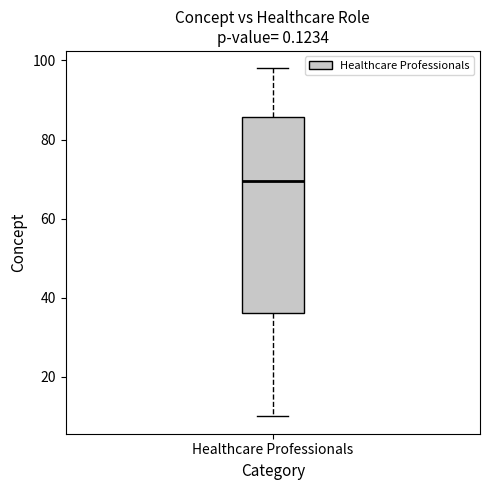

Read this box plot against the y-axis: the position of the median line, the range covered by the box, and the ends of both whiskers. The values are not printed on the chart, so give them approximately, as read against the axis.

median 70, box 36 to 86, whiskers 10 to 98